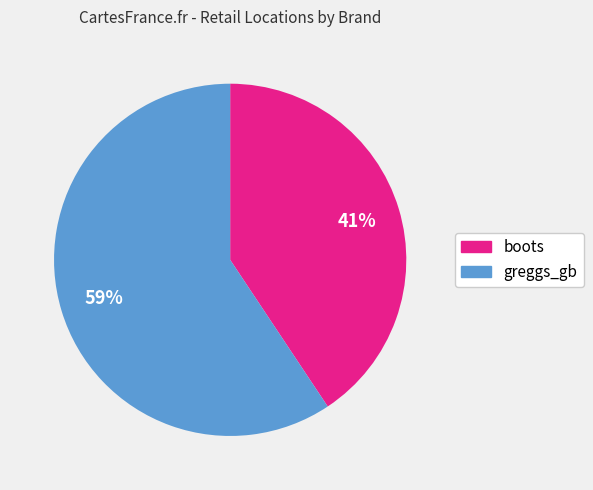

To the nearest percent, what is the combined percentage of boots and greggs_gb?

100%